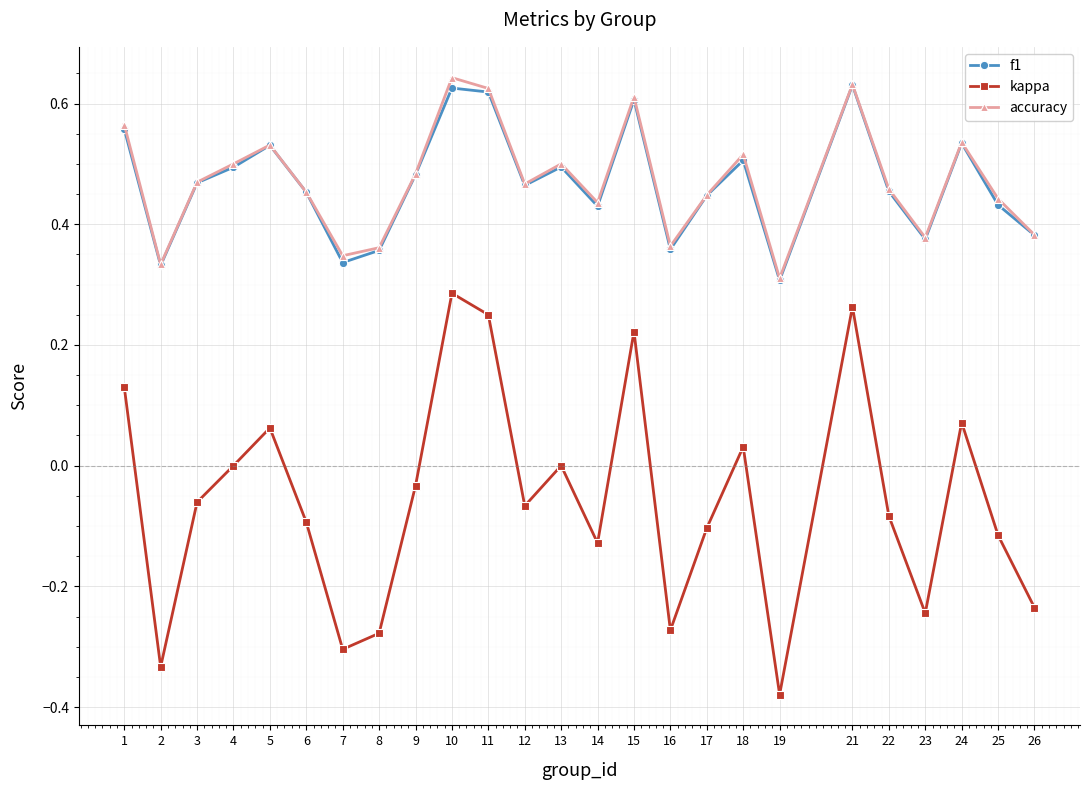

Between 3 and 26, which series saw the biggest shift?

kappa